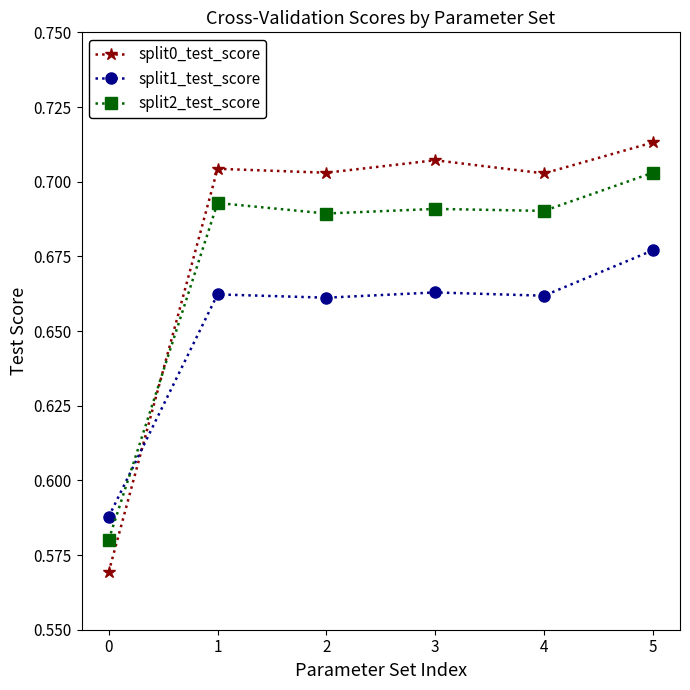

True or false: split2_test_score has a value of 0.3 at 3.

False